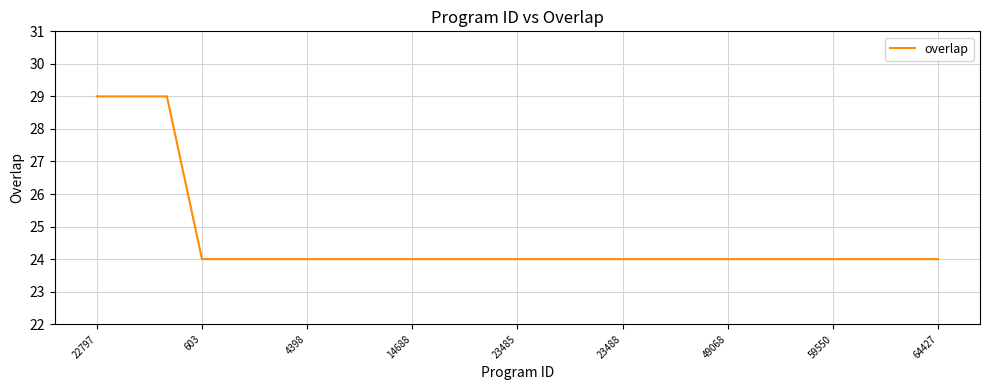

What is the minimum value shown in the chart?

24